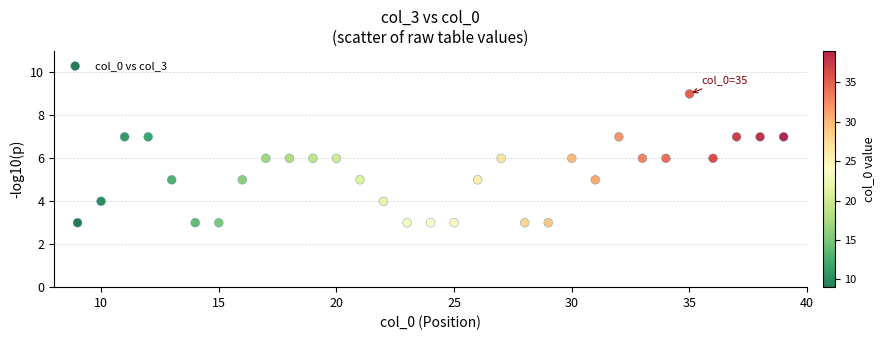

What is the range of X values (max minus min)?

30